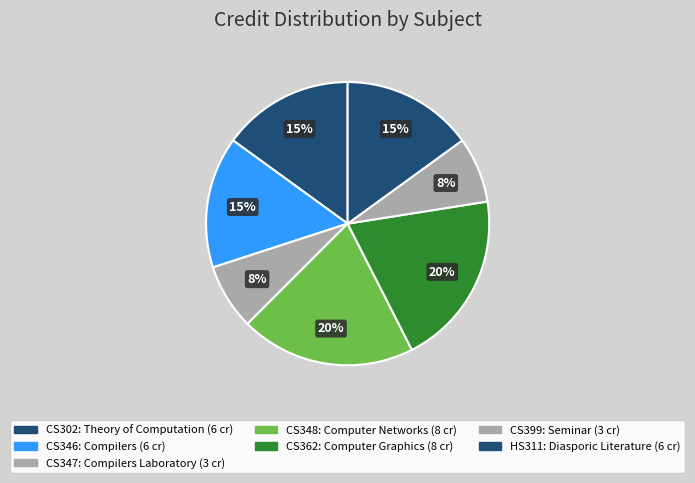

To the nearest percent, what is the difference between the HS311 and CS348 slice percentages?

5%